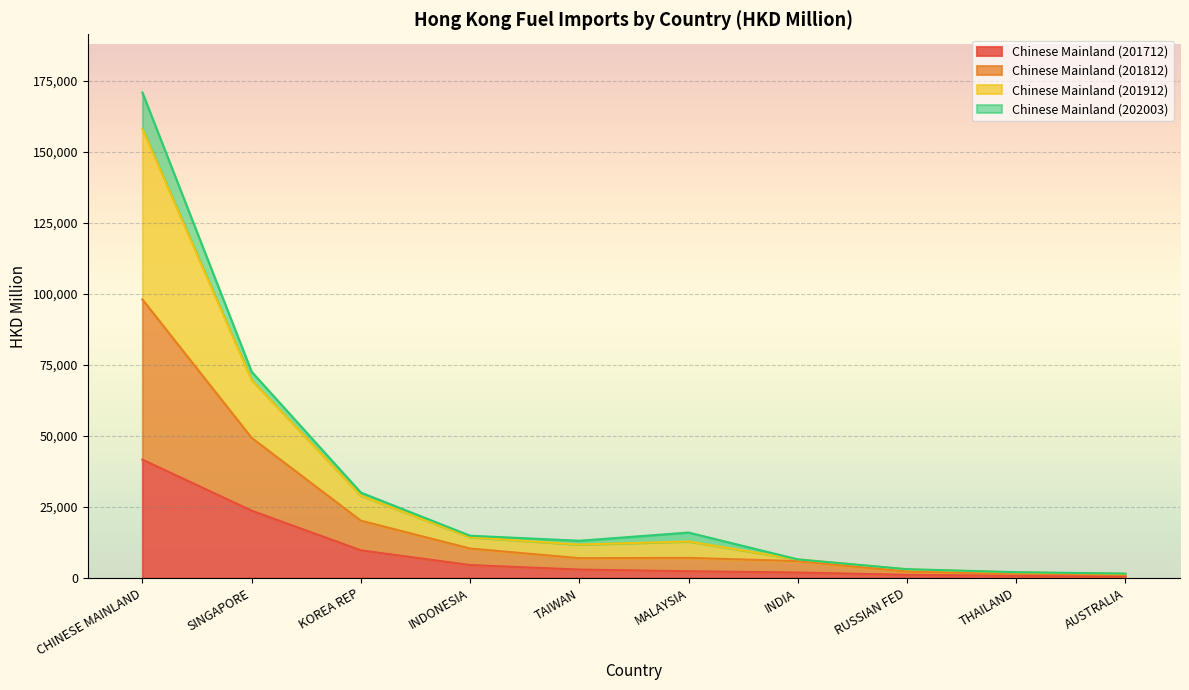

What is the spread (max minus min) of values at AUSTRALIA?

919.0